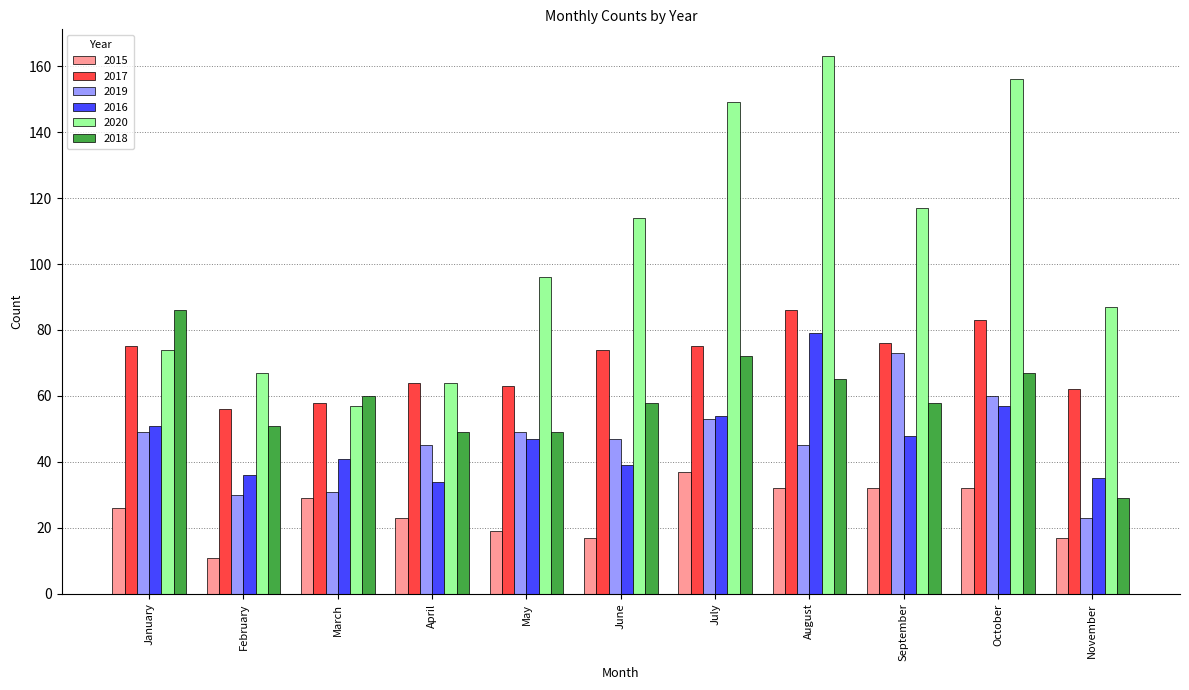

Which series has the largest total across all categories?

2020